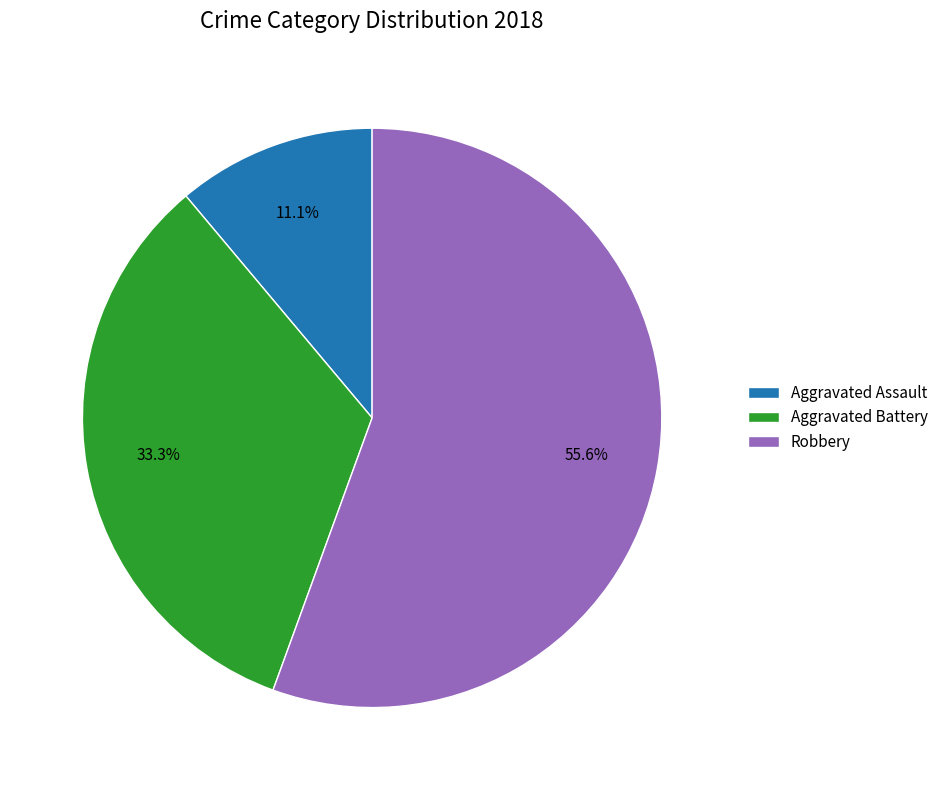

Which category has the biggest portion of the pie?

Robbery